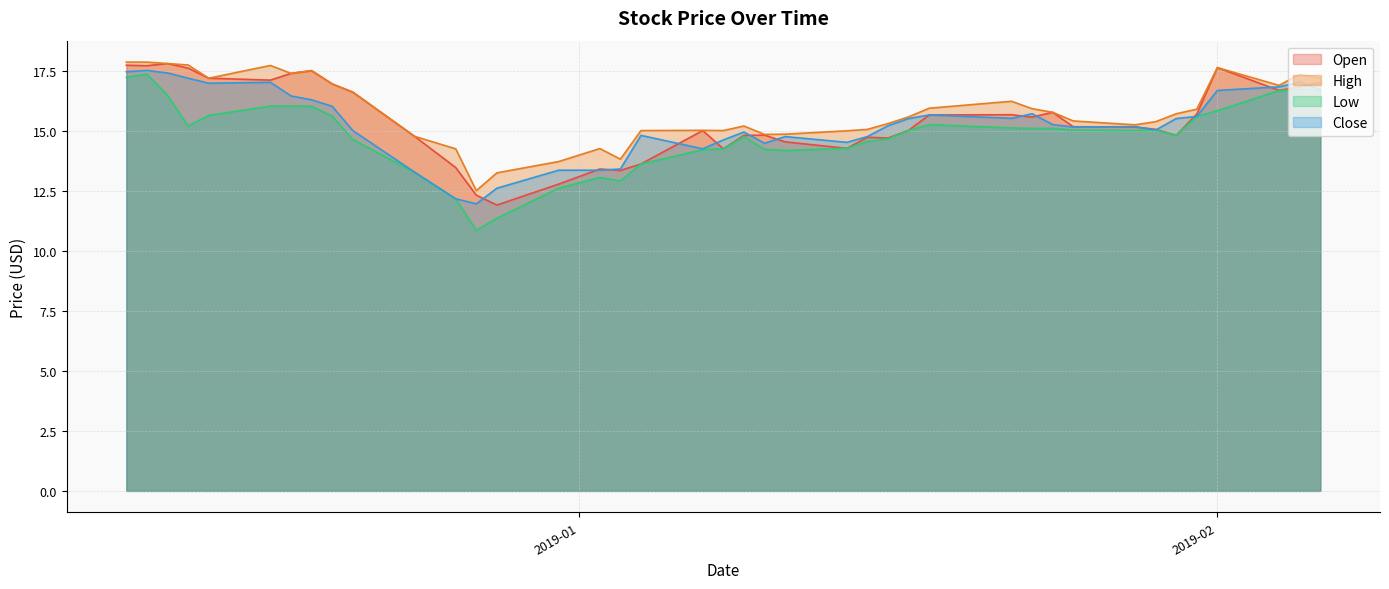

Which series has the widest spread of values?

Low